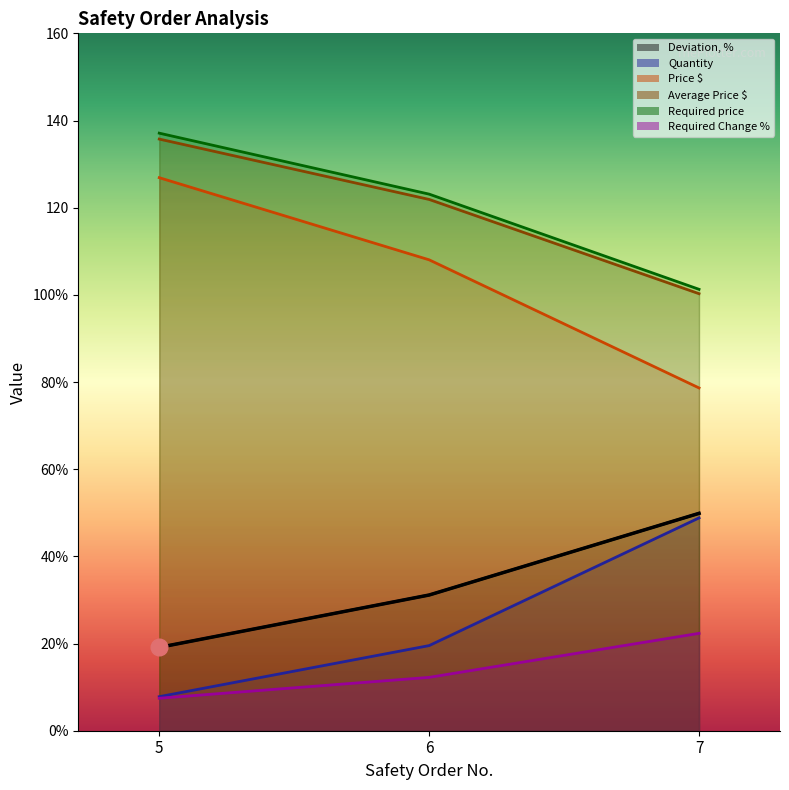

Is it true that Price $ equals 108.0 at 6?

True